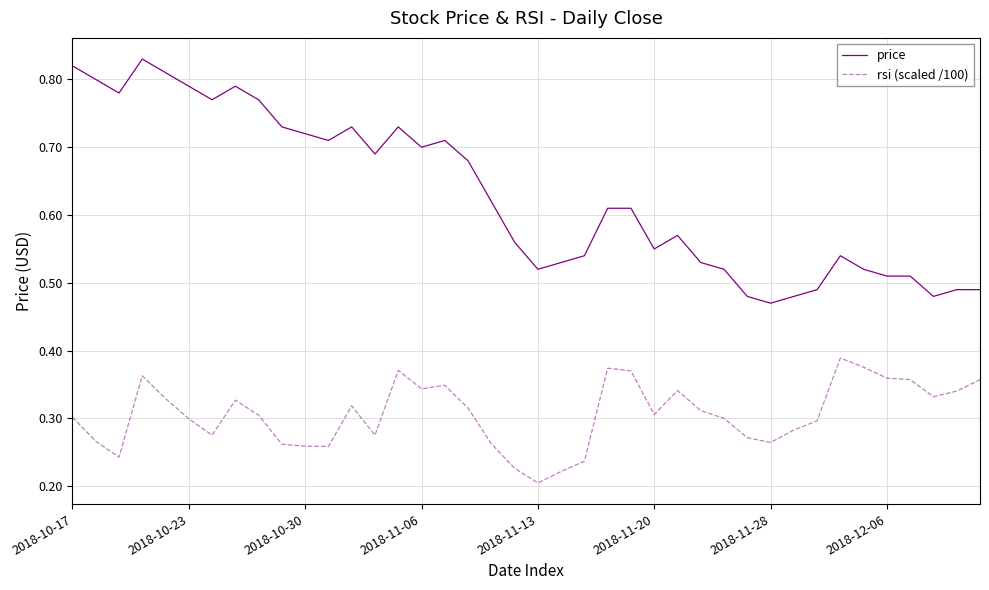

What are all the series names shown in the legend?

price, rsi (scaled /100)